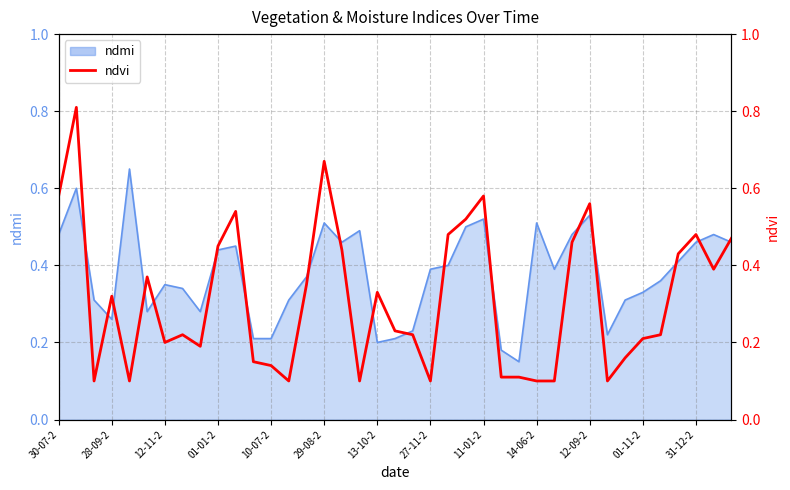

What is the change in value from 14 to 20?

-0.1